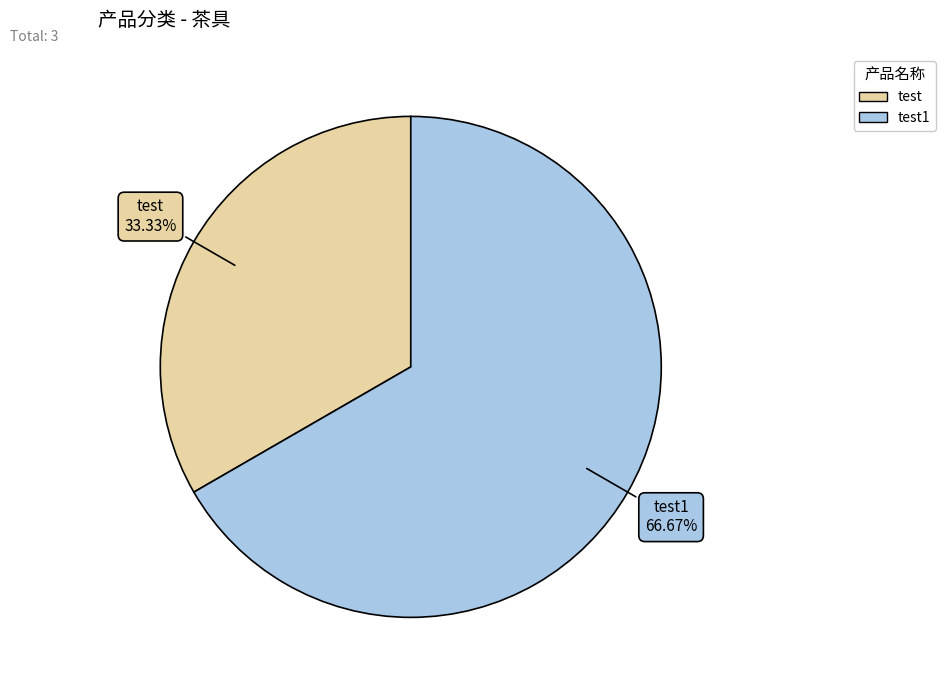

Does any single category account for the majority?

Yes